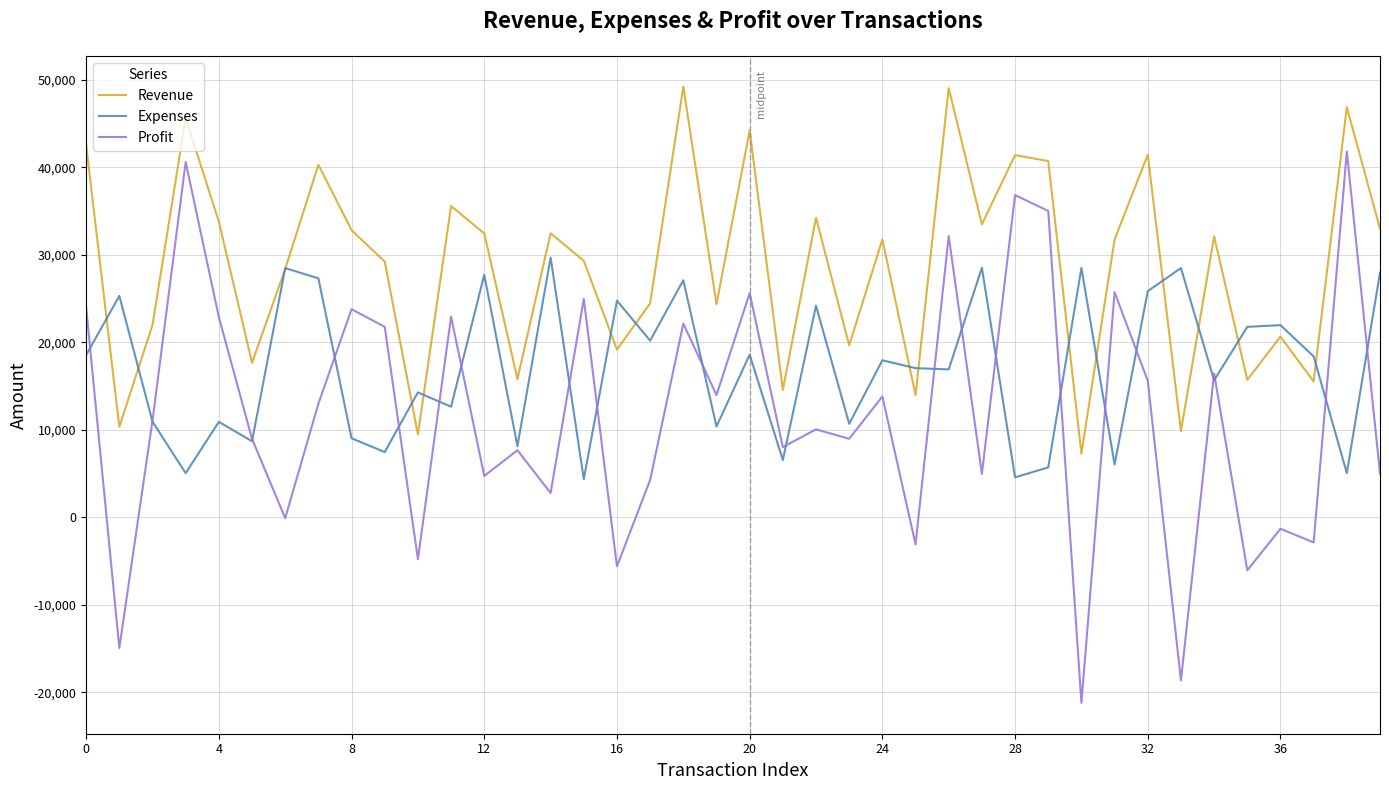

What is the greatest value displayed?

49217